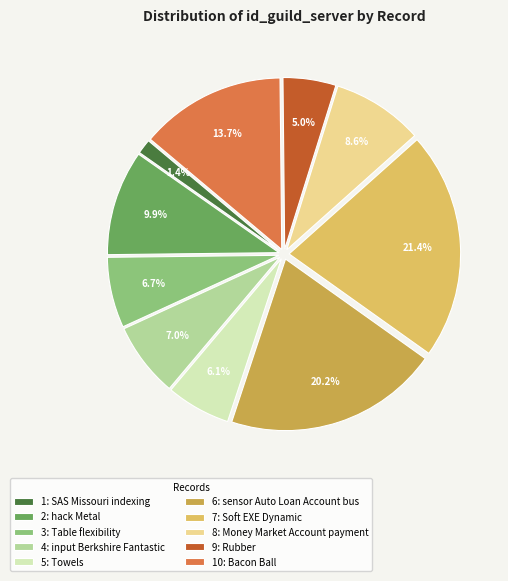

Is it true that 3: Table flexibility is 12% of the pie?

False